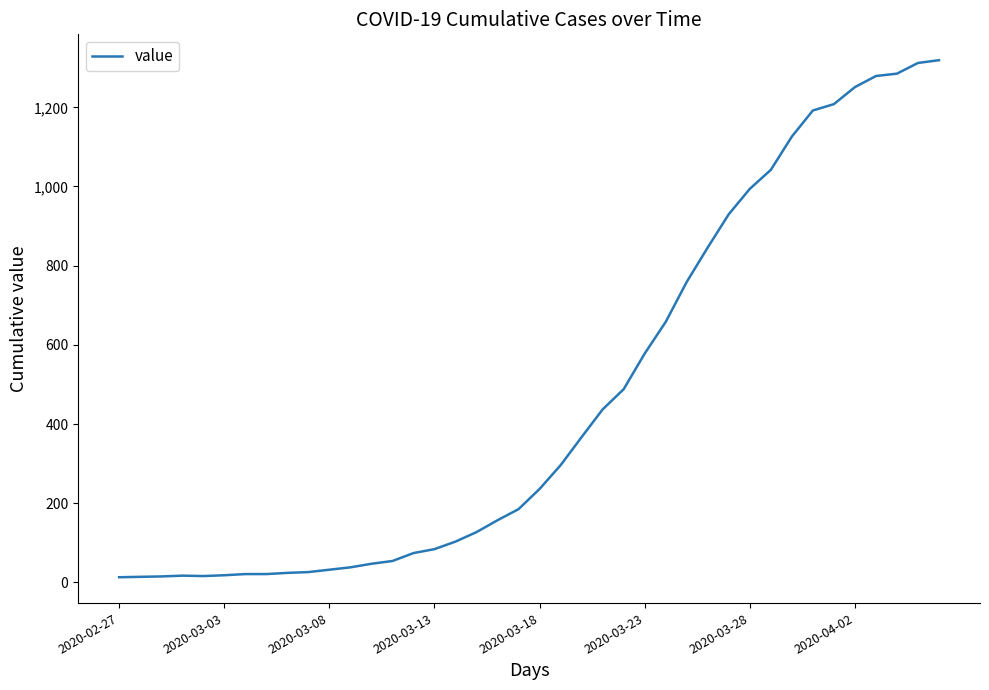

Does the chart have visible grid lines?

No